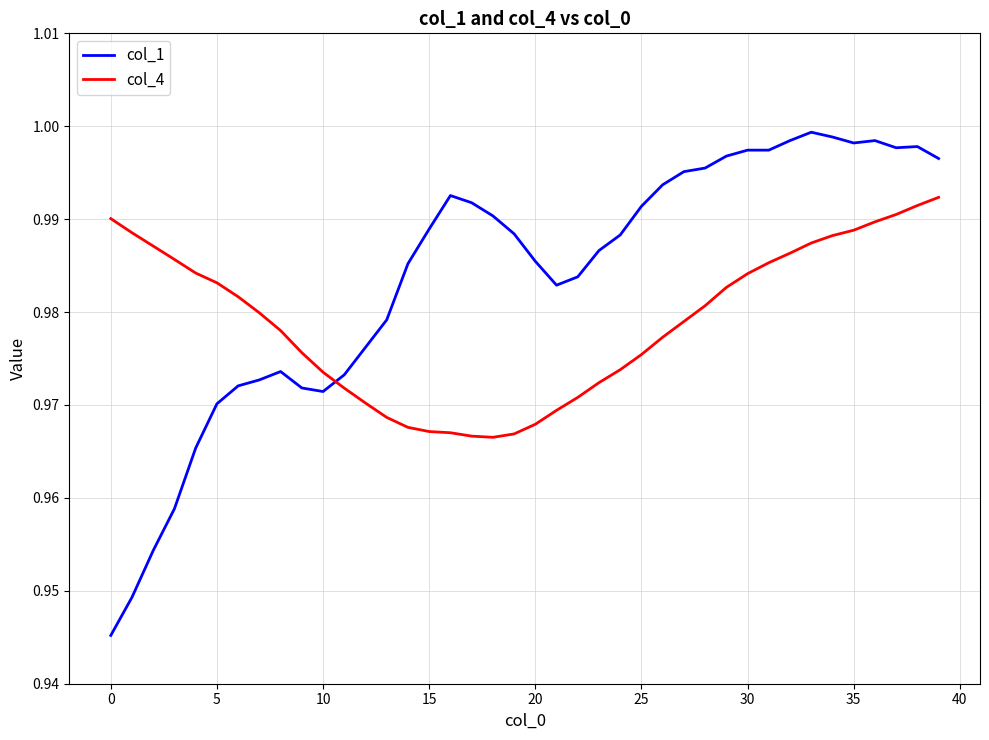

What are all the series names shown in the legend?

col_1, col_4